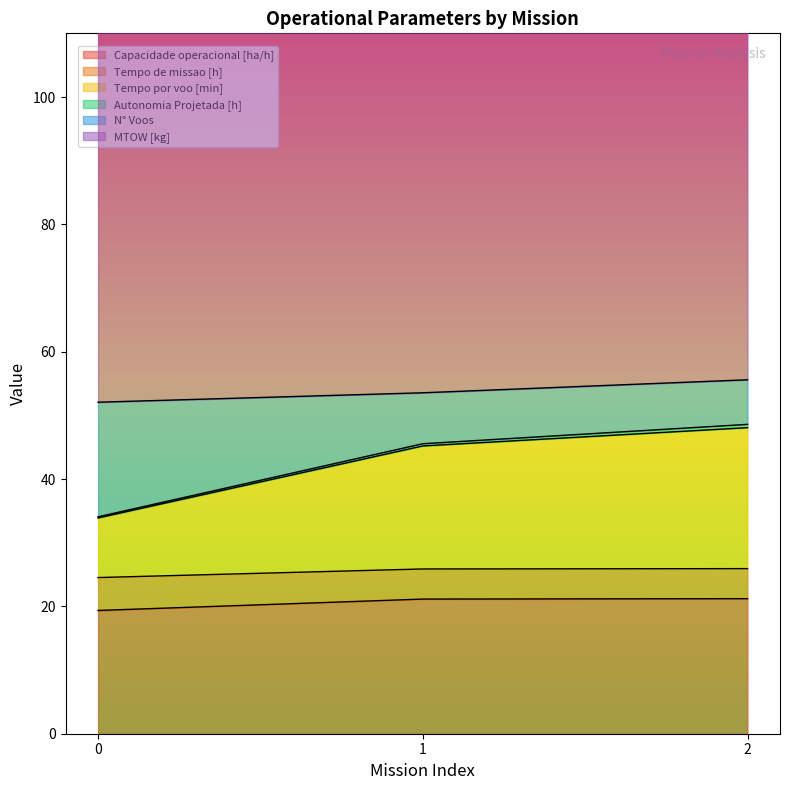

Is the value of Autonomia Projetada [h] at 1 greater than the value of Tempo de missao [h] at 1?

Yes